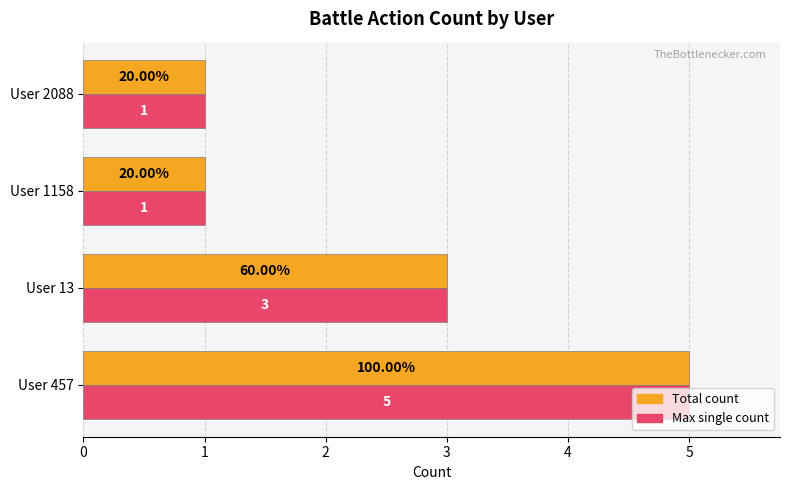

What is the total value across all series at User 457?

10